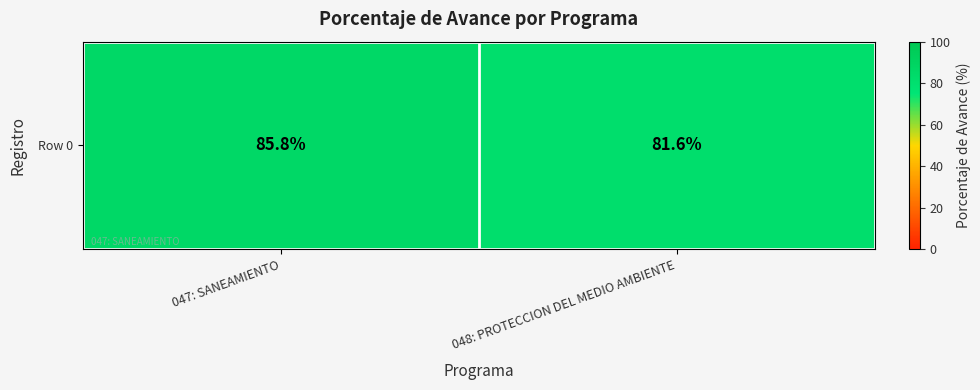

Which label corresponds to the largest value in the chart?

047: SANEAMIENTO